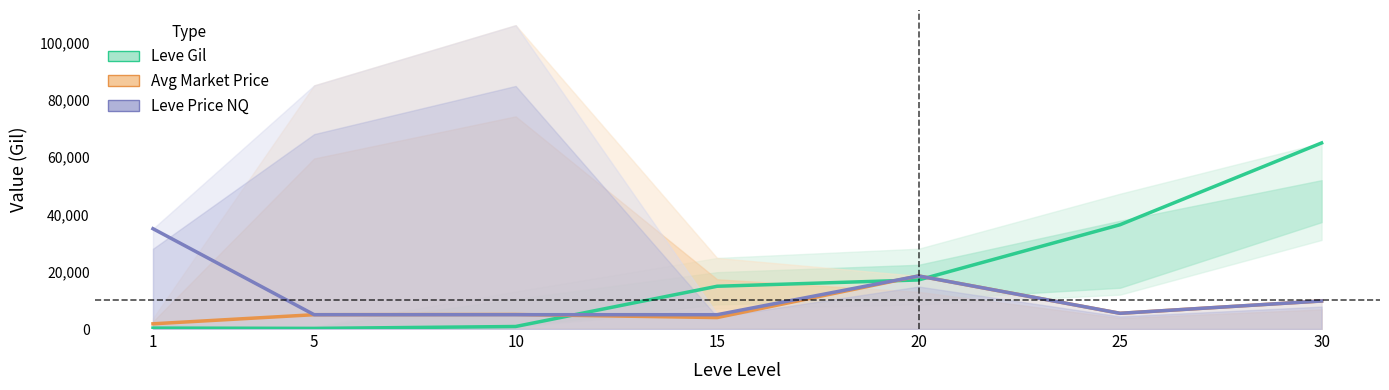

Reading left to right, extract all data points from this chart.

Leve Gil: 1=330	5=220	10=880	15=14920	20=17120	25=36390	30=64910
Avg Market Price: 1=1820	5=5000	10=5073	15=4000	20=18517	25=5486	30=9779
Leve Price NQ: 1=35000	5=5000	10=5000	15=5000	20=18517	25=5486	30=9779